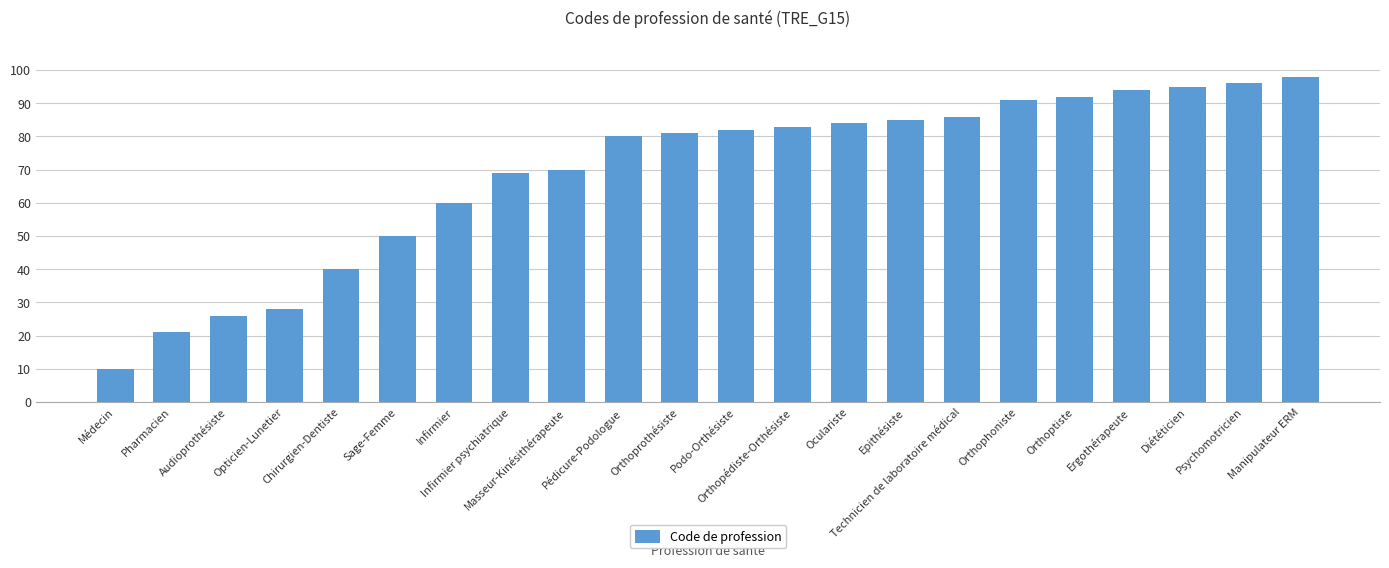

What is the sum of all values?

1521